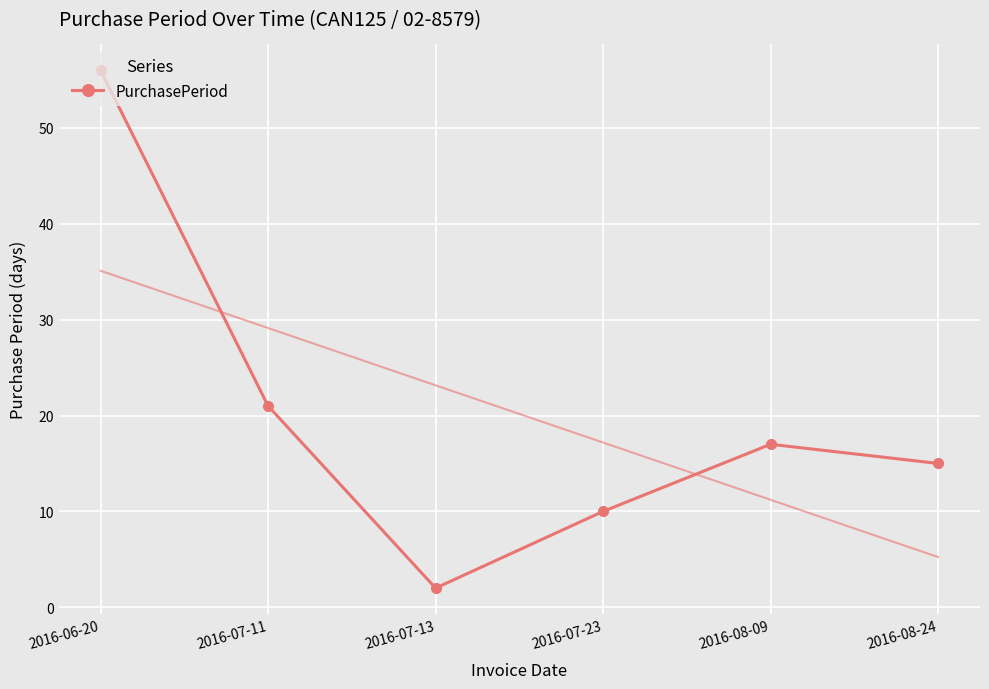

What is the ratio of the value at 2016-08-24 to the value at 2016-07-13?

7.5